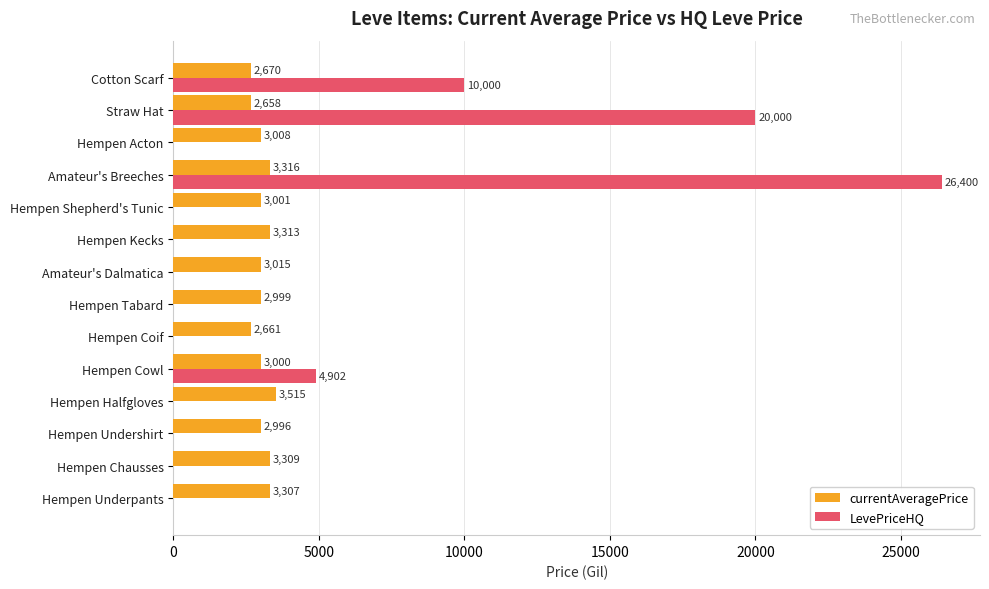

Which series changed the most between Hempen Halfgloves and Amateur's Dalmatica?

currentAveragePrice